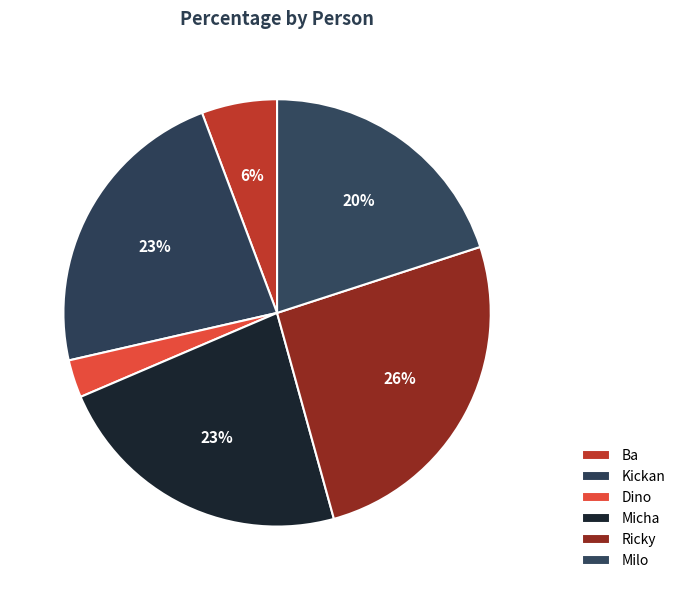

What percentage do Dino and Ricky together represent?

28.6%